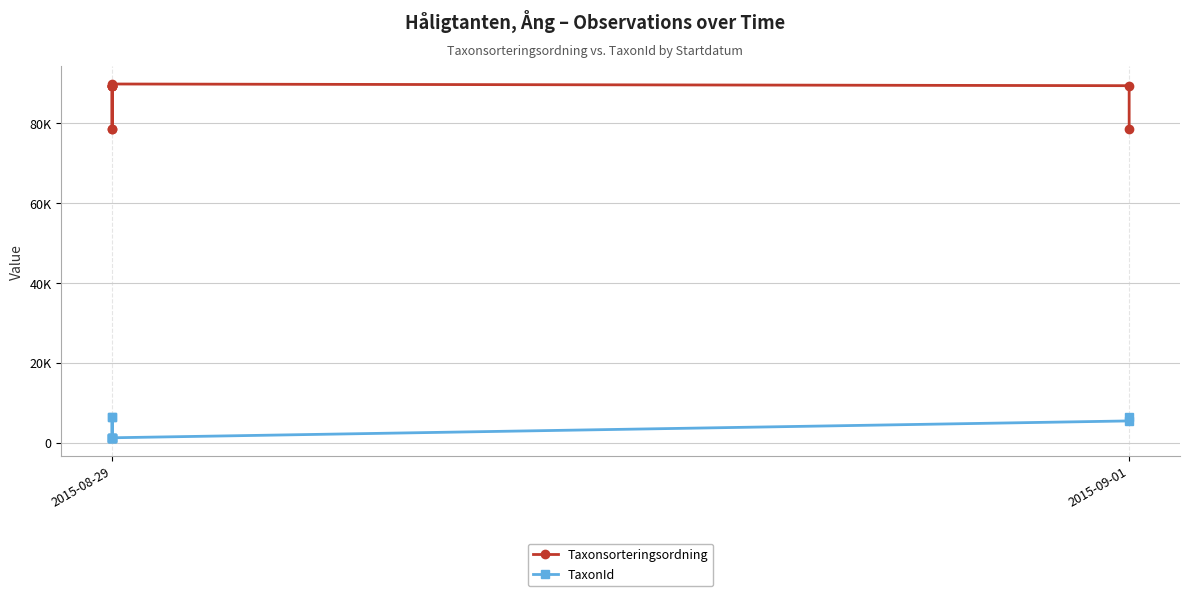

Where is the first local maximum for Taxonsorteringsordning?

2015-08-29